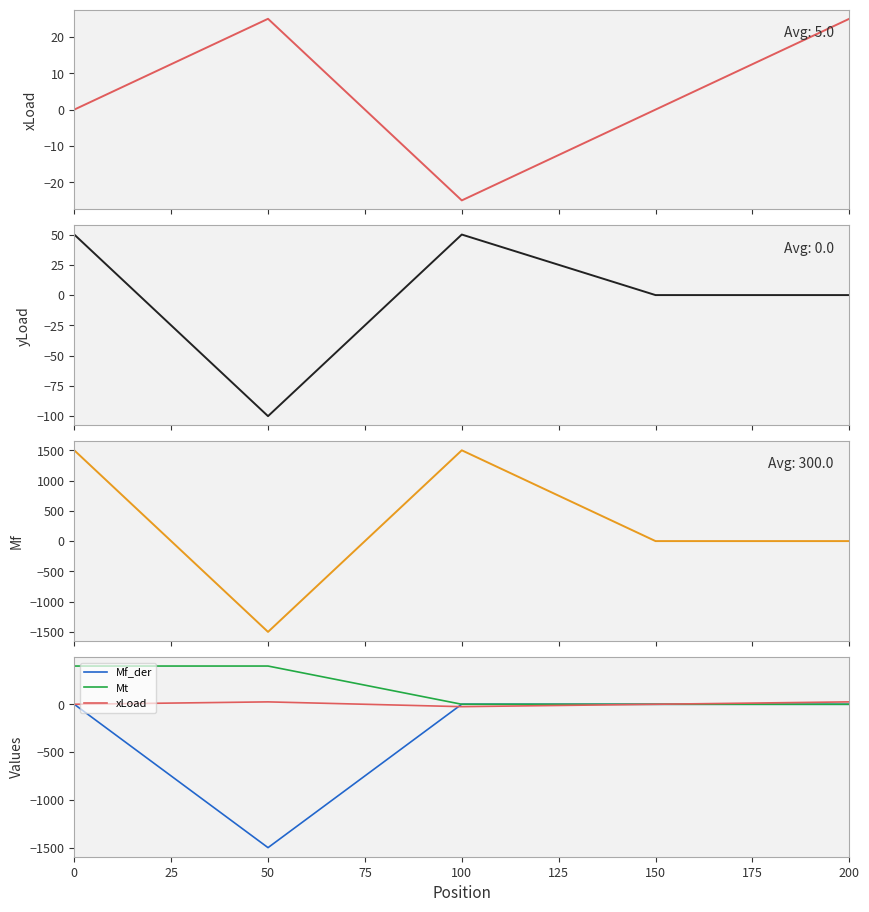

Count the xLoad values in the range 0 to 25.

4